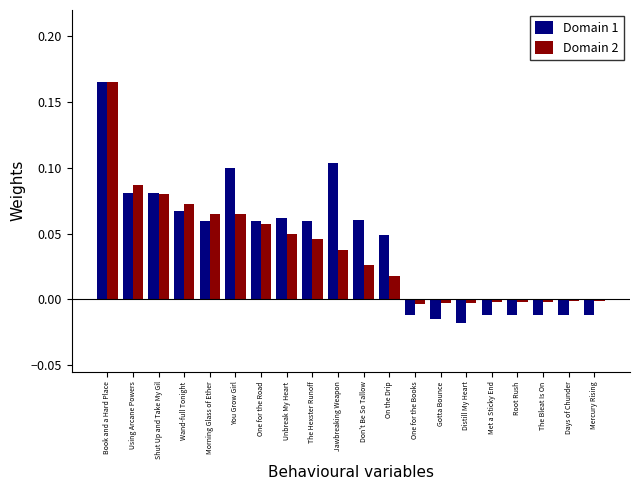

At which label does Domain 2 reach its peak?

Book and a Hard Place